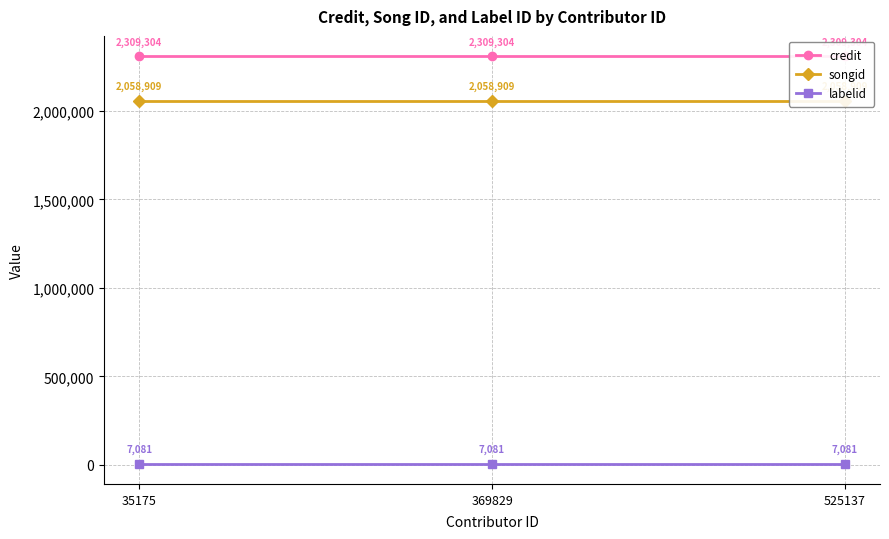

Which series has the widest spread of values?

credit